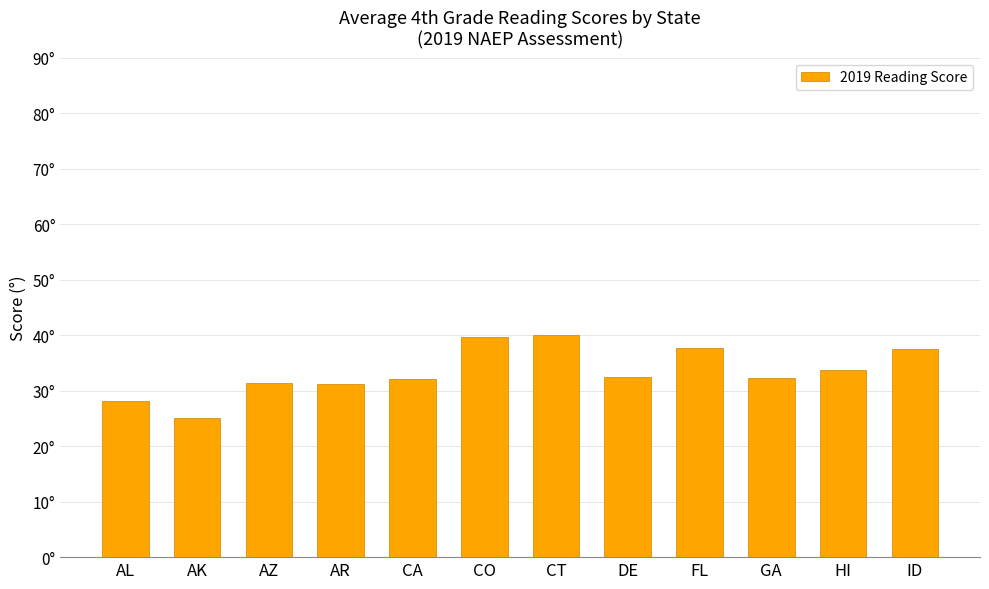

Rank the categories by value from highest to lowest.

CT, CO, FL, ID, HI, DE, GA, CA, AZ, AR, AL, AK